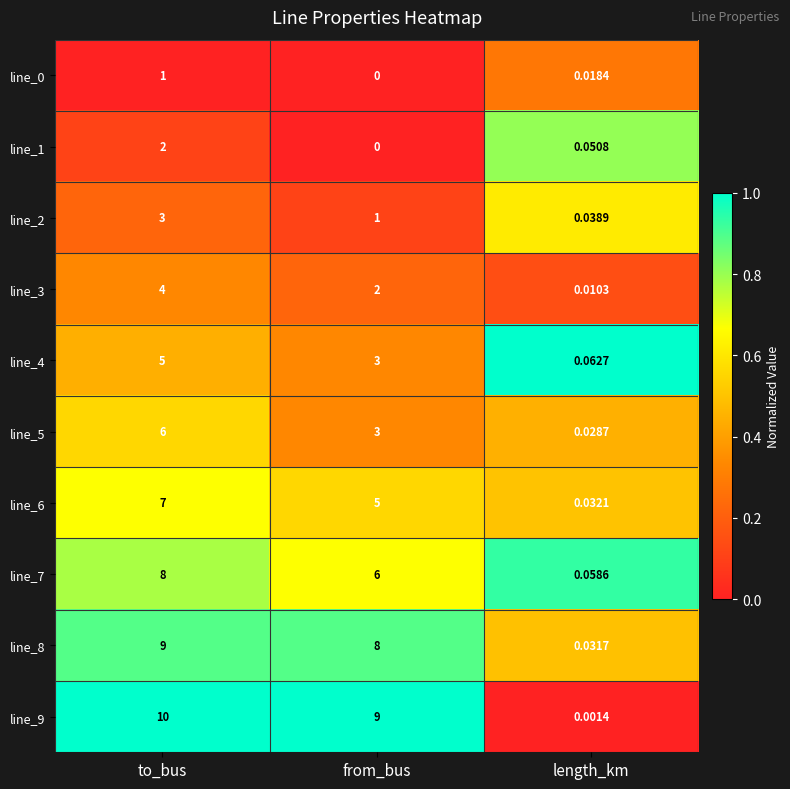

Which label corresponds to the largest value in the chart?

to_bus